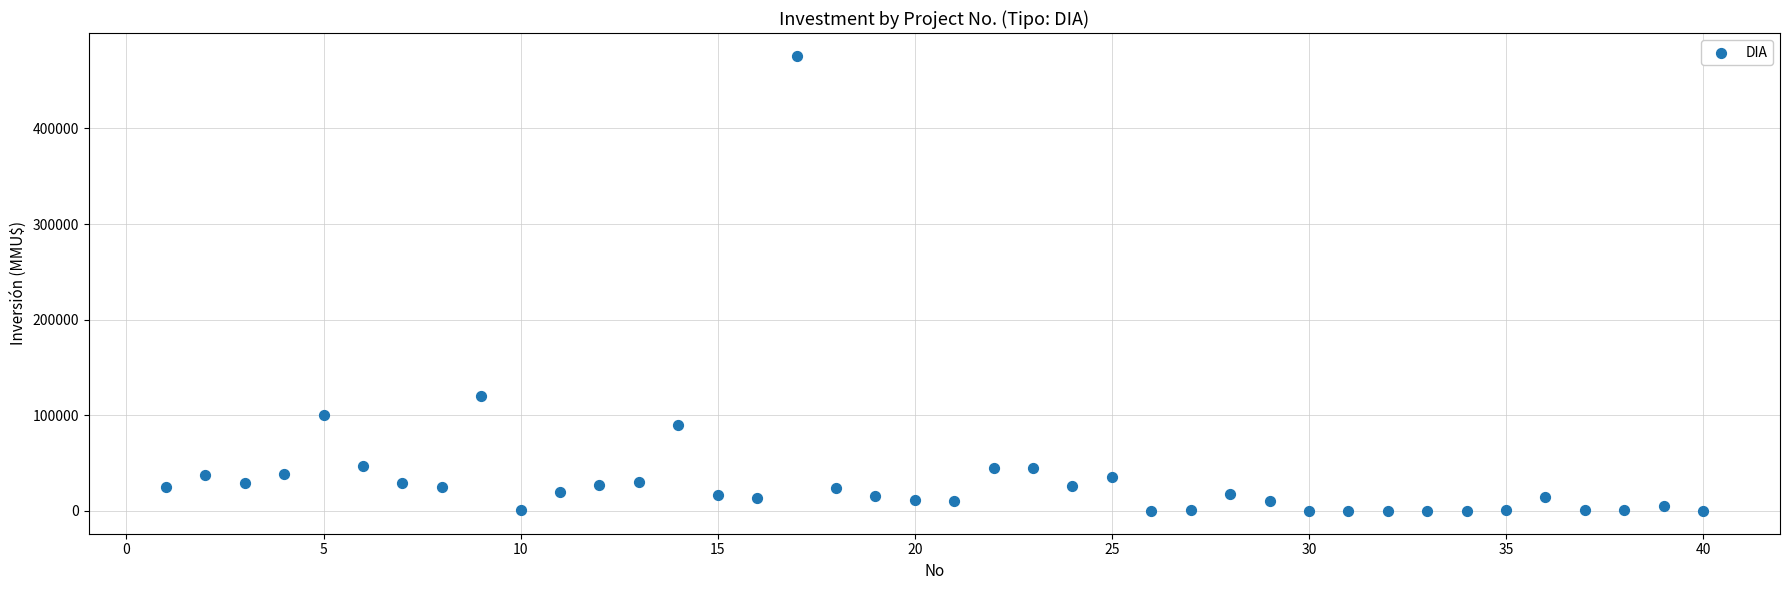

What Y value in the scatter plot is closest to 238000?

120000